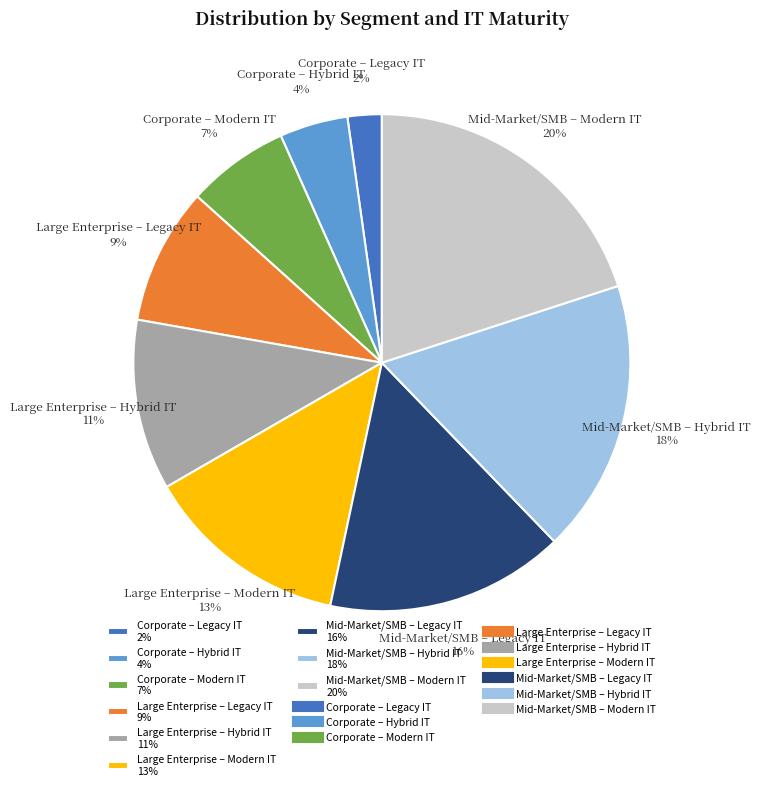

To the nearest percent, what percentage of the pie is Corporate – Legacy IT?

2%